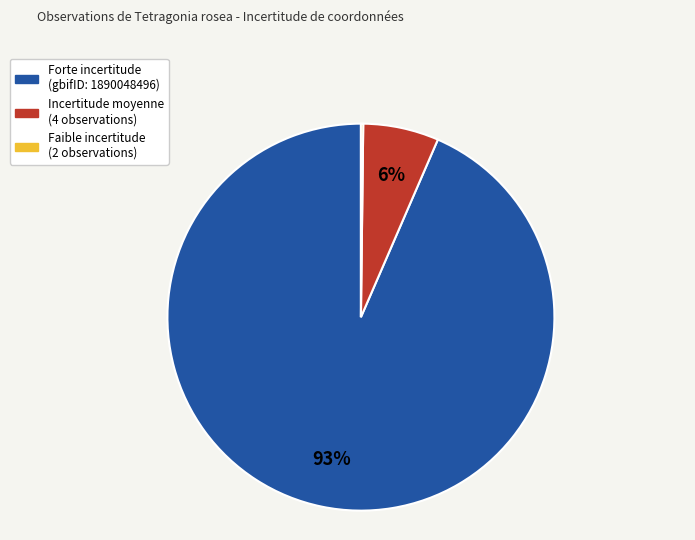

Is it true that Incertitude moyenne (4 observations) is 6% of the pie?

True